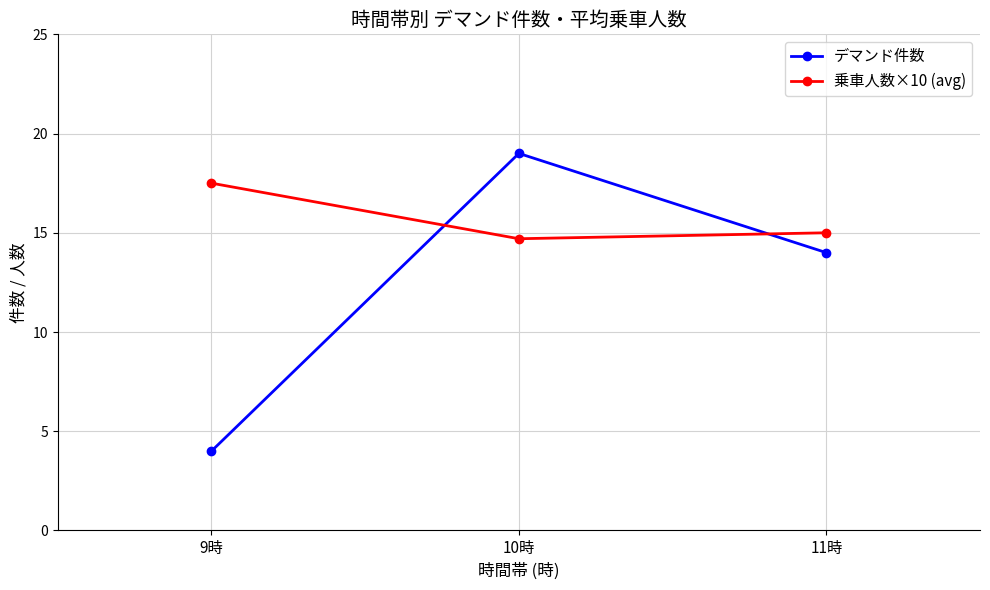

Which series has the widest spread of values?

デマンド件数